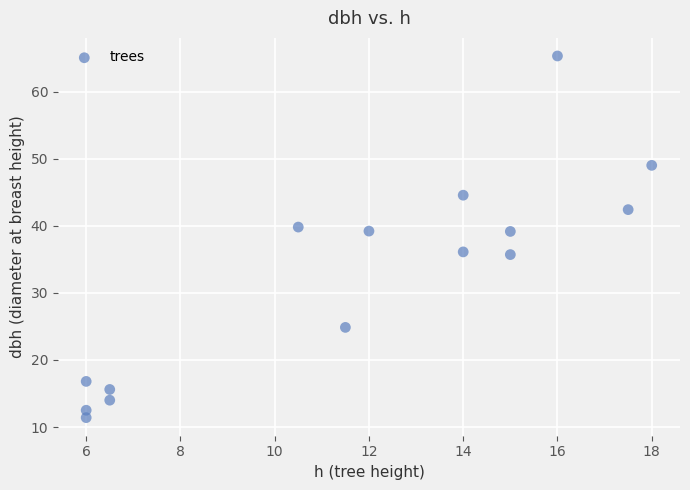

What is the range of Y values (max minus min)?

53.9